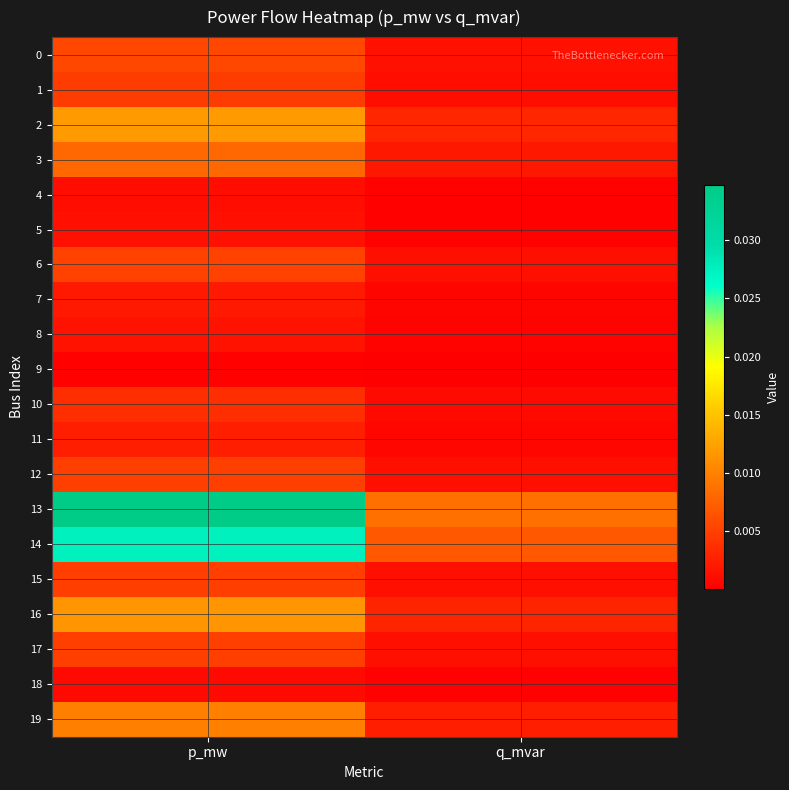

Rank the series at q_mvar from lowest to highest value.

9, 18, 4, 5, 8, 7, 11, 10, 1, 15, 12, 17, 6, 0, 3, 19, 16, 2, 14, 13